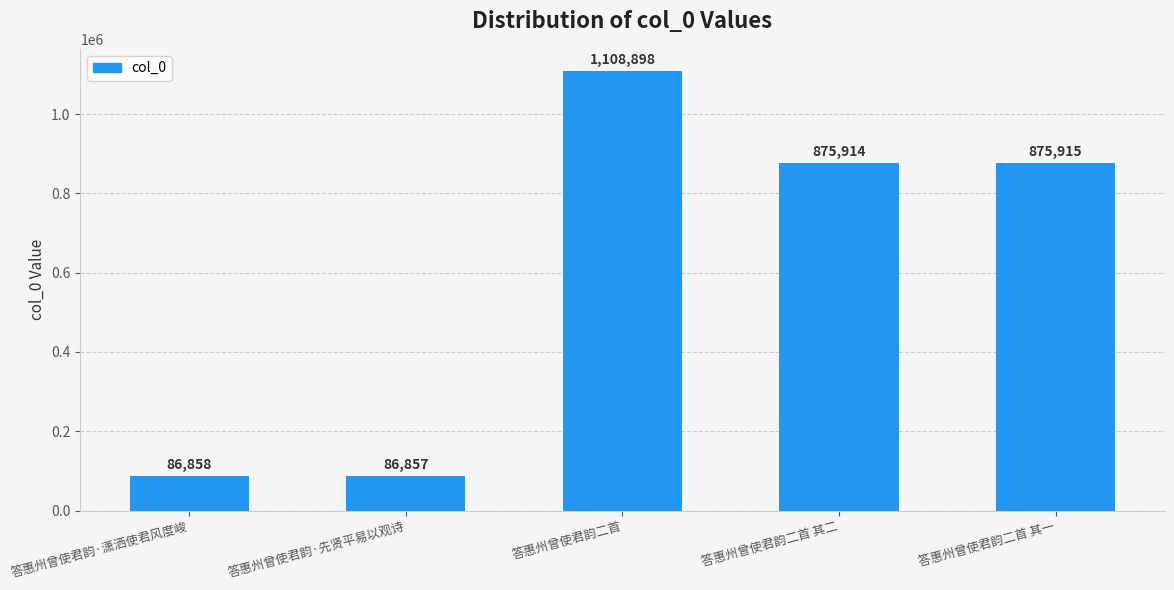

How many values are below 875914?

2